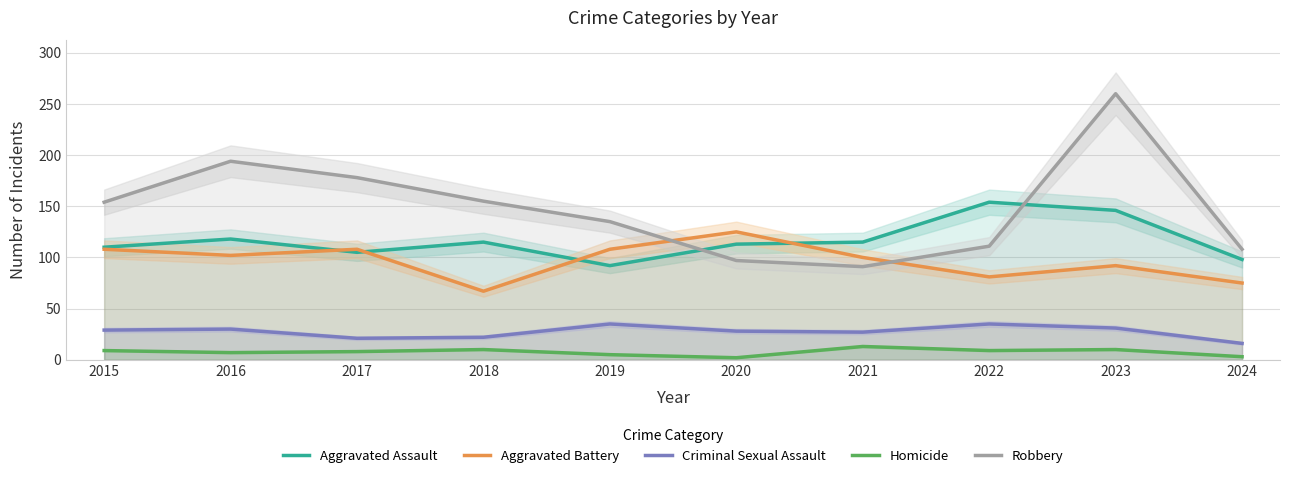

Is the value of Criminal Sexual Assault at 2017 greater than the value of Aggravated Battery at 2022?

No